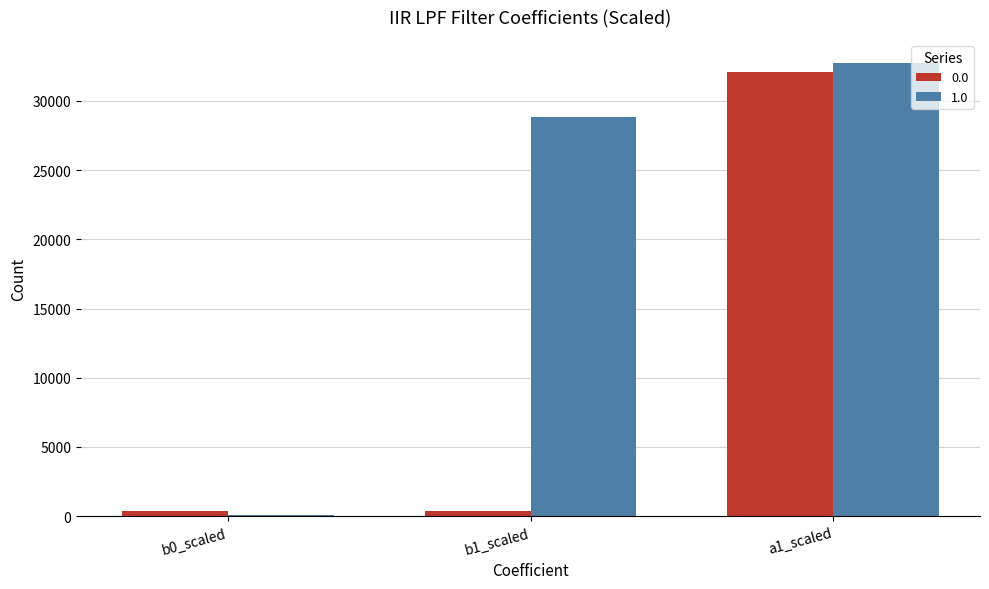

How many data points does each series have?

3